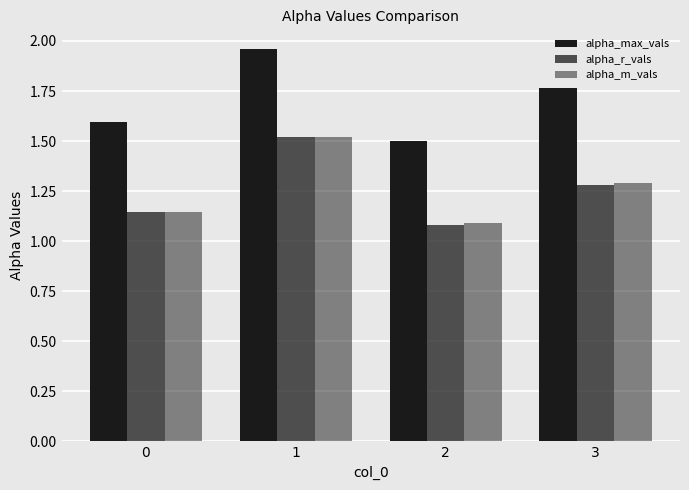

What is the total value across all series at 1?

5.0